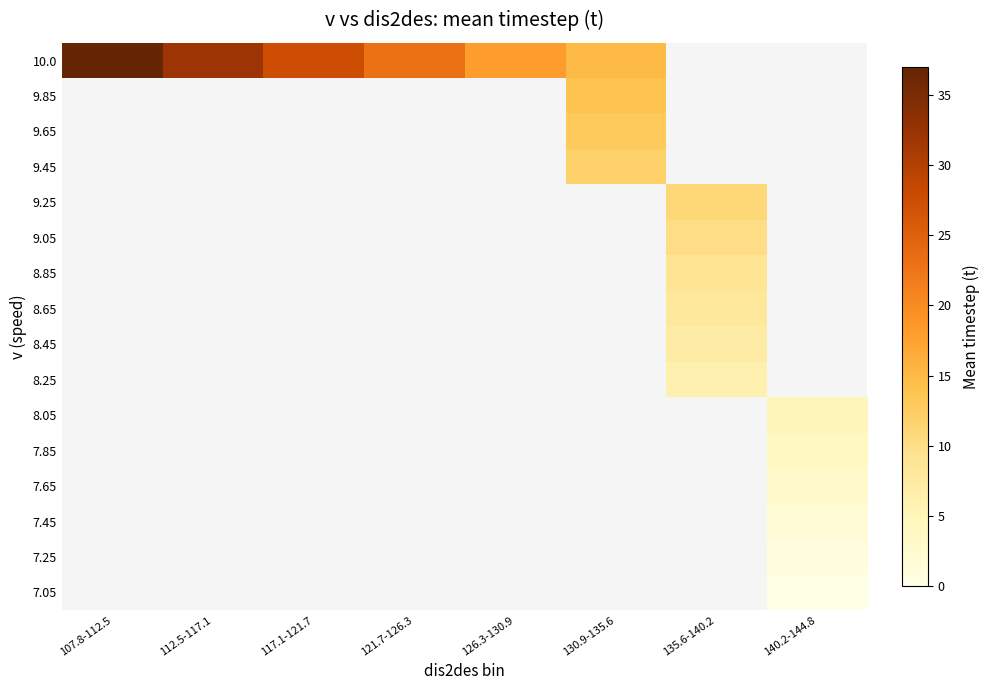

Which label corresponds to the largest value in the chart?

107.8-112.5